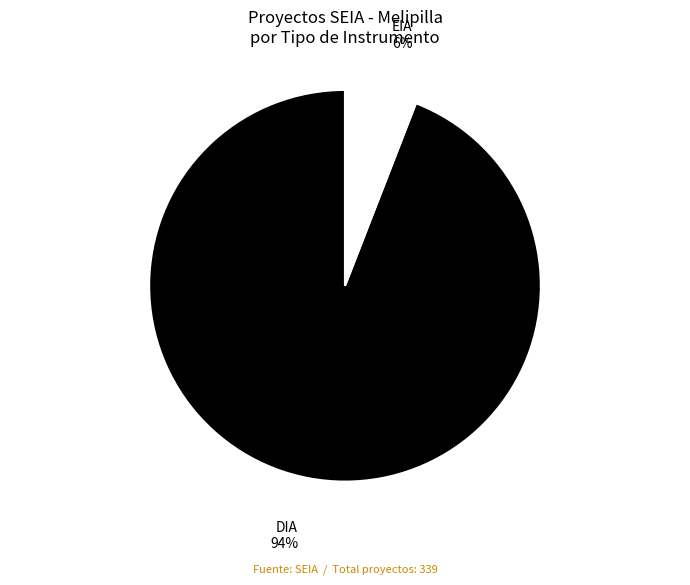

To the nearest percent, what is the difference between the largest and smallest slice percentages?

88%